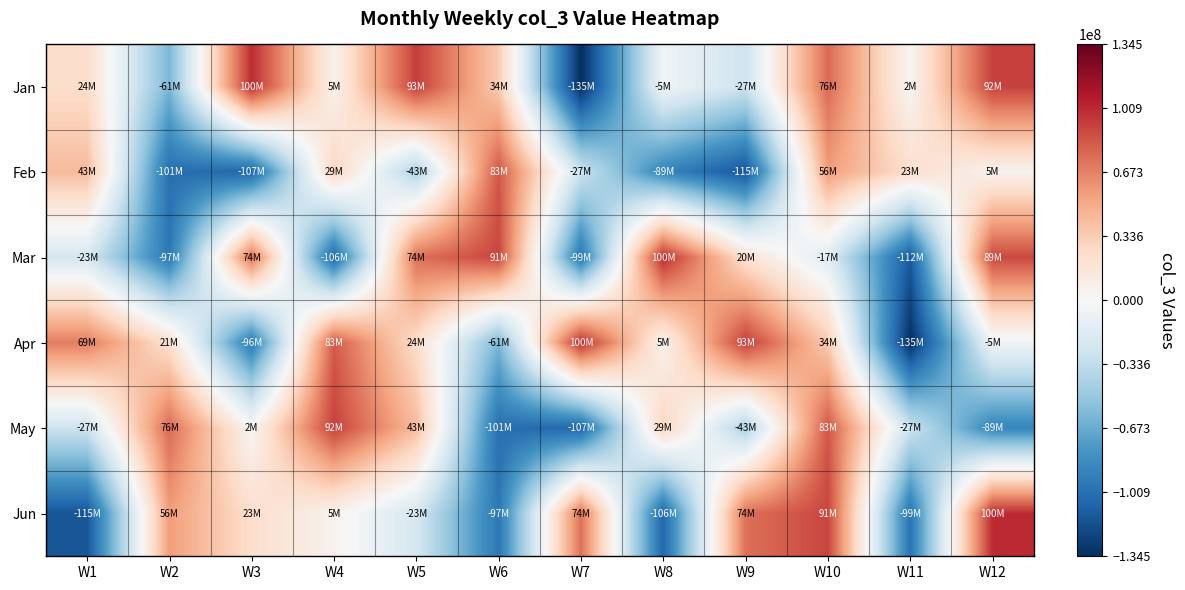

What is the spread (max minus min) of values at W7?

234240544.0